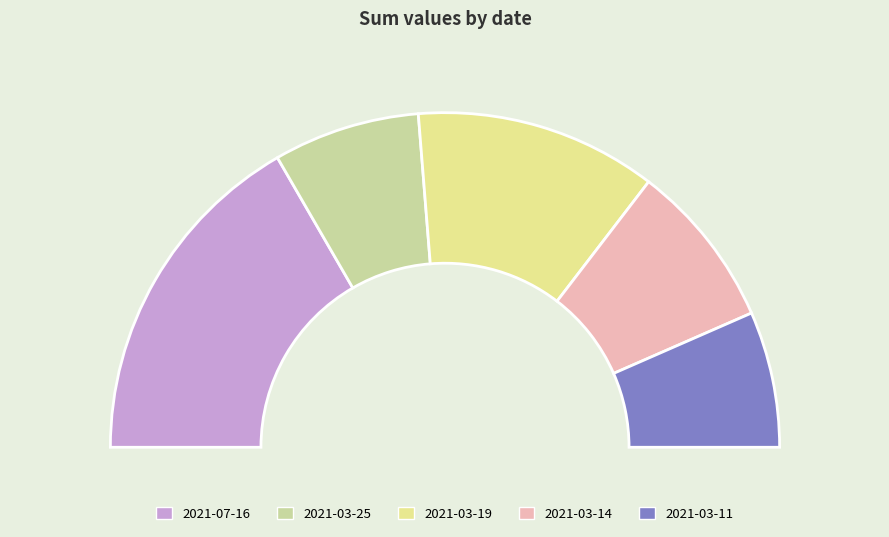

What percentage is the 2021-03-14 slice, to the nearest percent?

16%